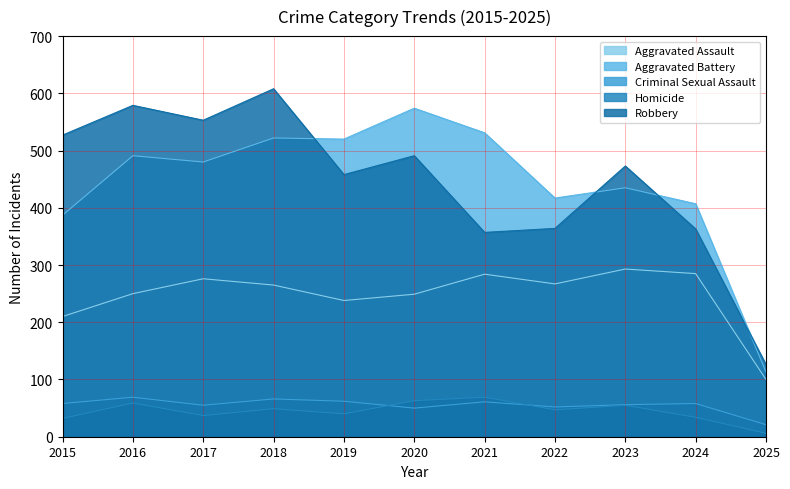

The value of Homicide at 2017 is 37. True or false?

True